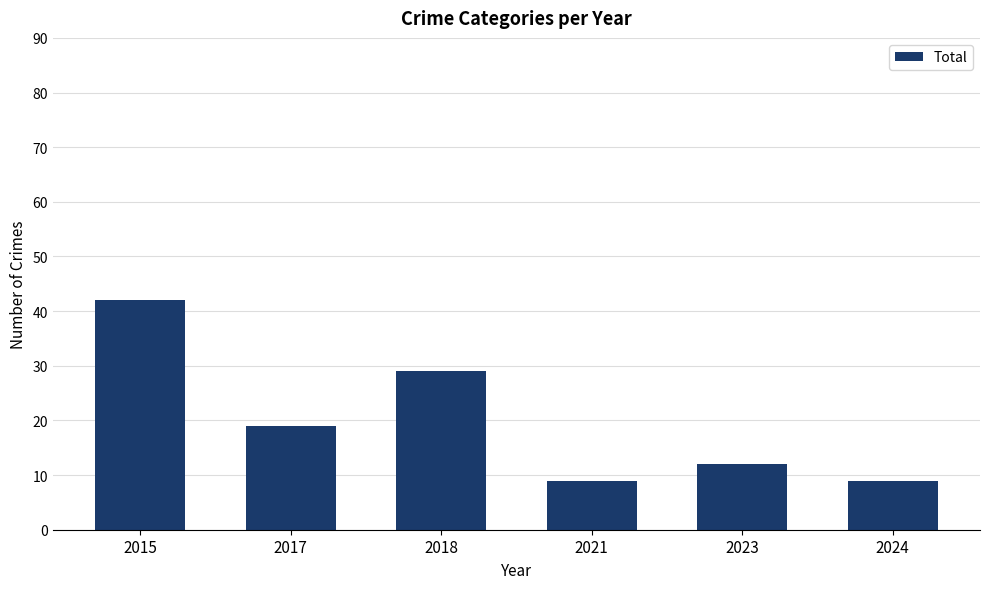

How many categories are shown in the chart?

6